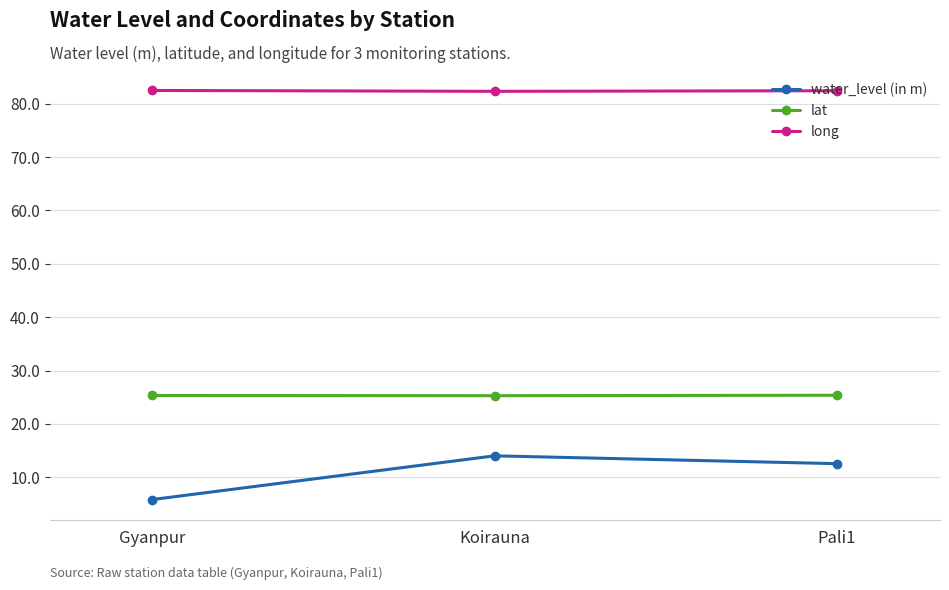

What position from the left is Gyanpur?

1